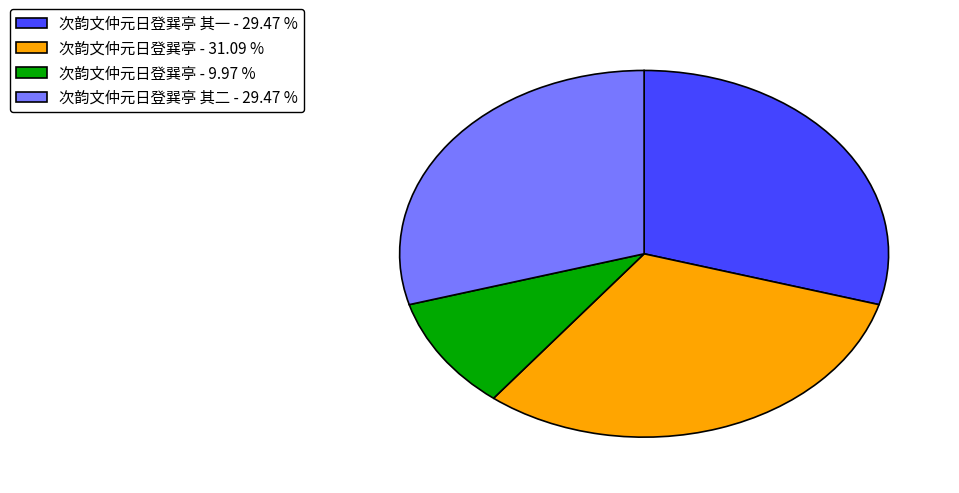

Between 次韵文仲元日登巽亭 其一 - 29.47 % and 次韵文仲元日登巽亭 - 31.09 %, which is larger?

次韵文仲元日登巽亭 - 31.09 %